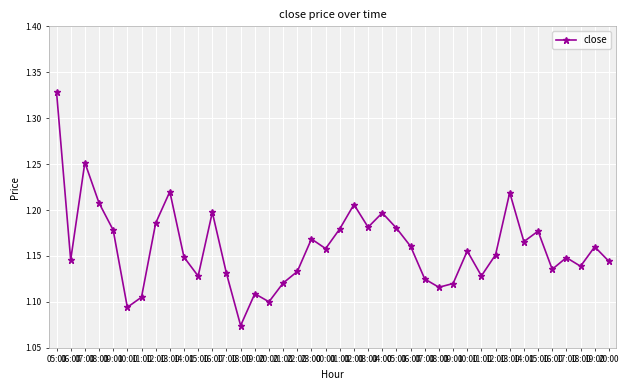

What is the label of the 6th point from the right?

15:00